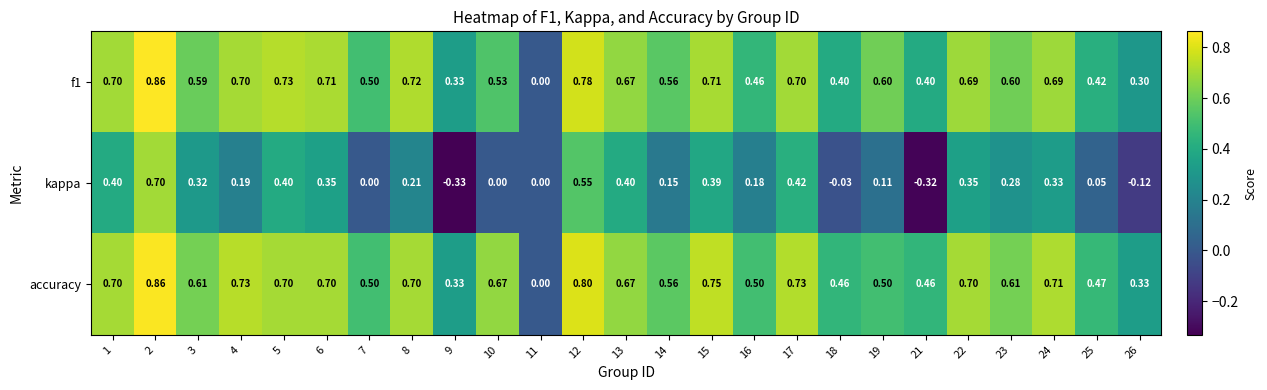

Is the value of f1 at 19 greater than the value of accuracy at 4?

No